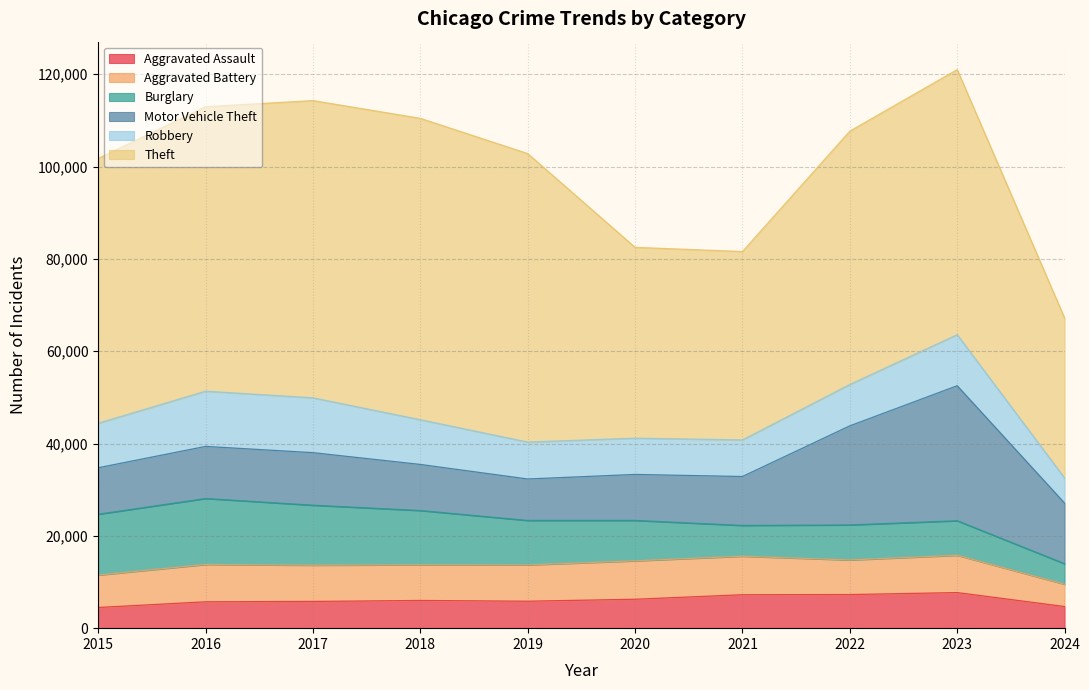

What is the greatest value displayed?

65289